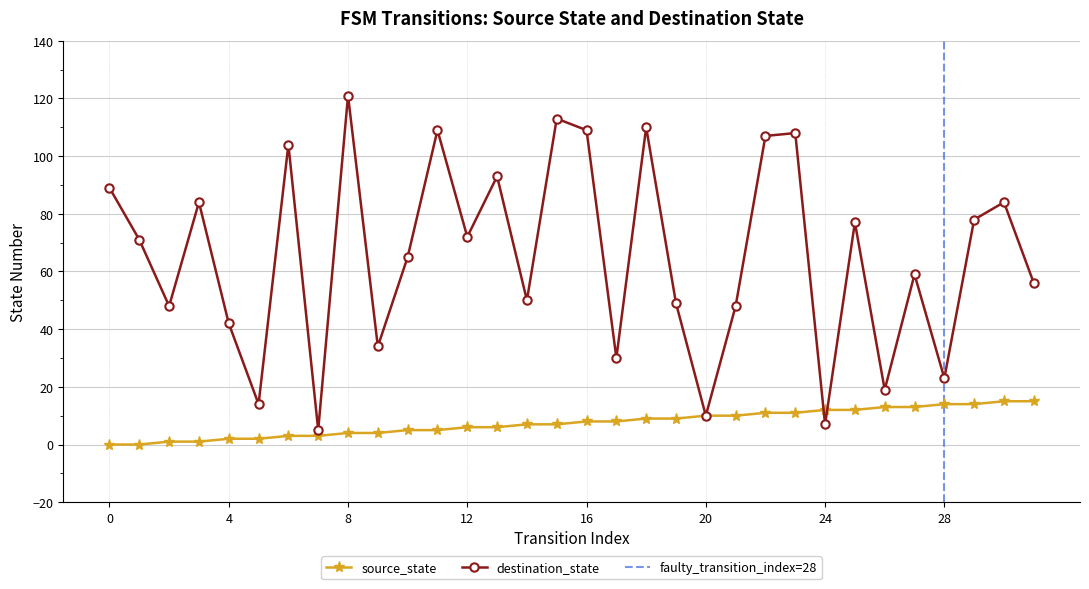

What is the average value of the destination_state series?

65